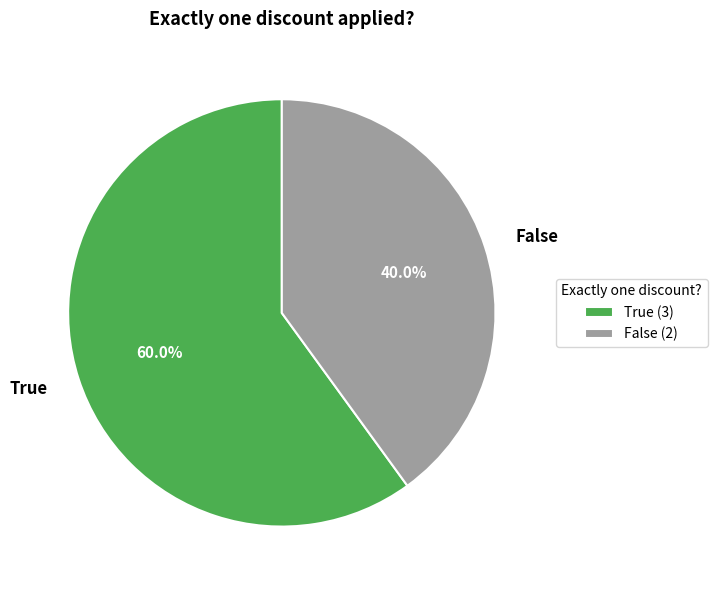

Rank the categories by value from lowest to highest.

False, True